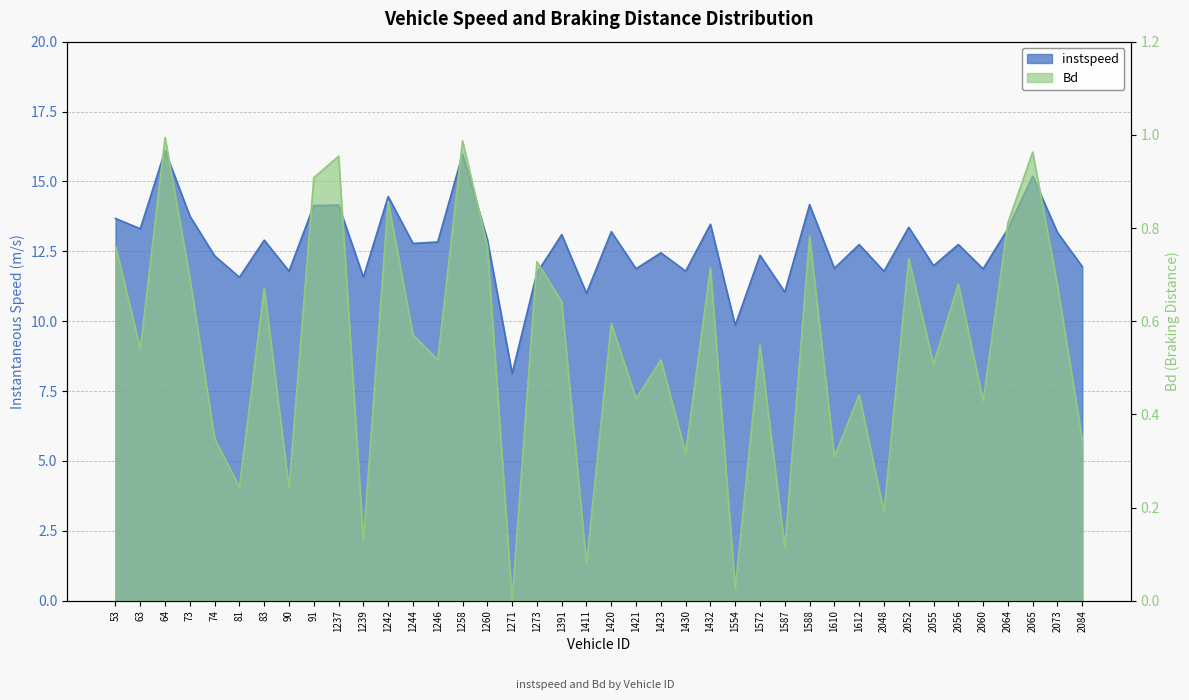

Reading left to right, list all the values displayed in this chart.

instspeed: 13.7	13.3	16.1	13.8	12.3	11.6	12.9	11.8	14.1	14.2	11.6	14.5	12.8	12.8	16.0	12.9	8.1	11.7	13.1	11.0	13.2	11.9	12.4	11.8	13.5	9.9	12.4	11.0	14.2	11.9	12.7	11.8	13.4	12.0	12.7	11.9	13.3	15.2	13.2	12.0
Bd: 0.8	0.5	1.0	0.7	0.3	0.2	0.7	0.2	0.9	1.0	0.1	0.9	0.6	0.5	1.0	0.8	0.0	0.7	0.6	0.1	0.6	0.4	0.5	0.3	0.7	0.0	0.5	0.1	0.8	0.3	0.4	0.2	0.7	0.5	0.7	0.4	0.8	1.0	0.7	0.3